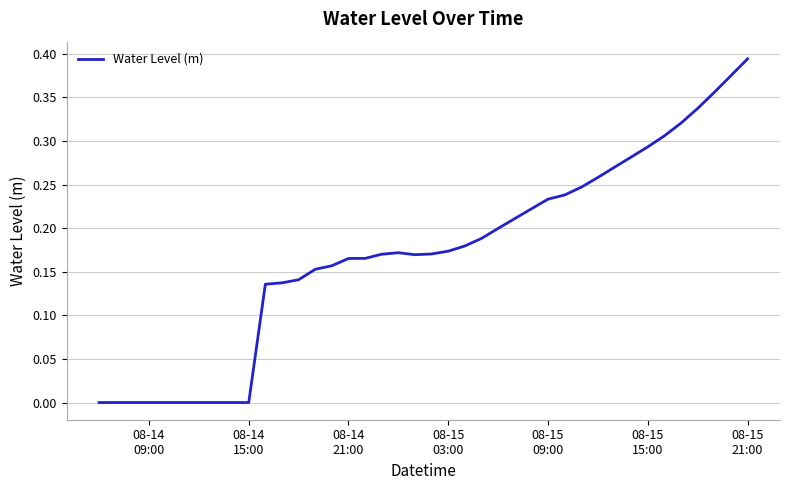

How many lines are shown in the chart?

1